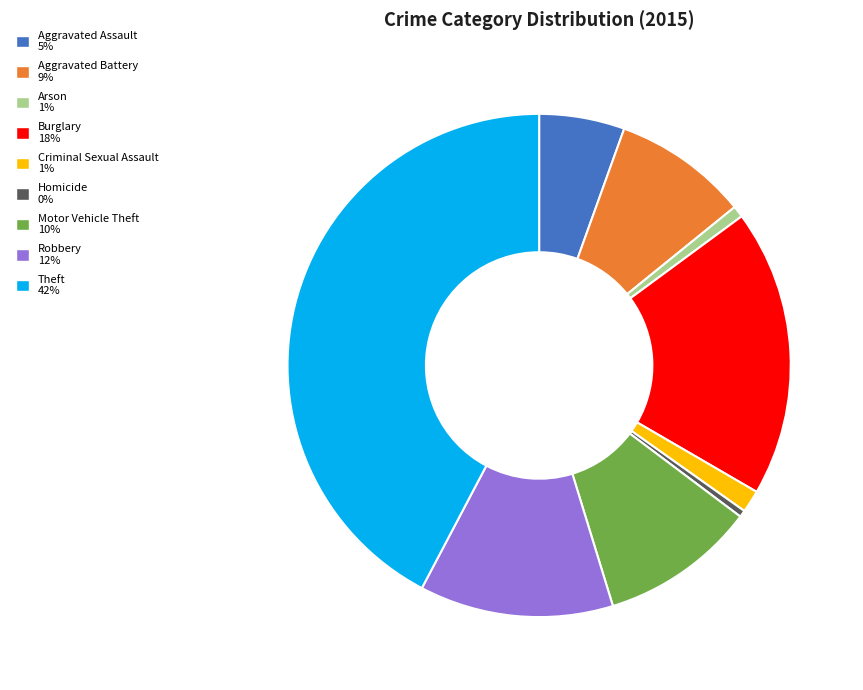

Is the sum of Motor Vehicle Theft and Burglary greater than half?

No